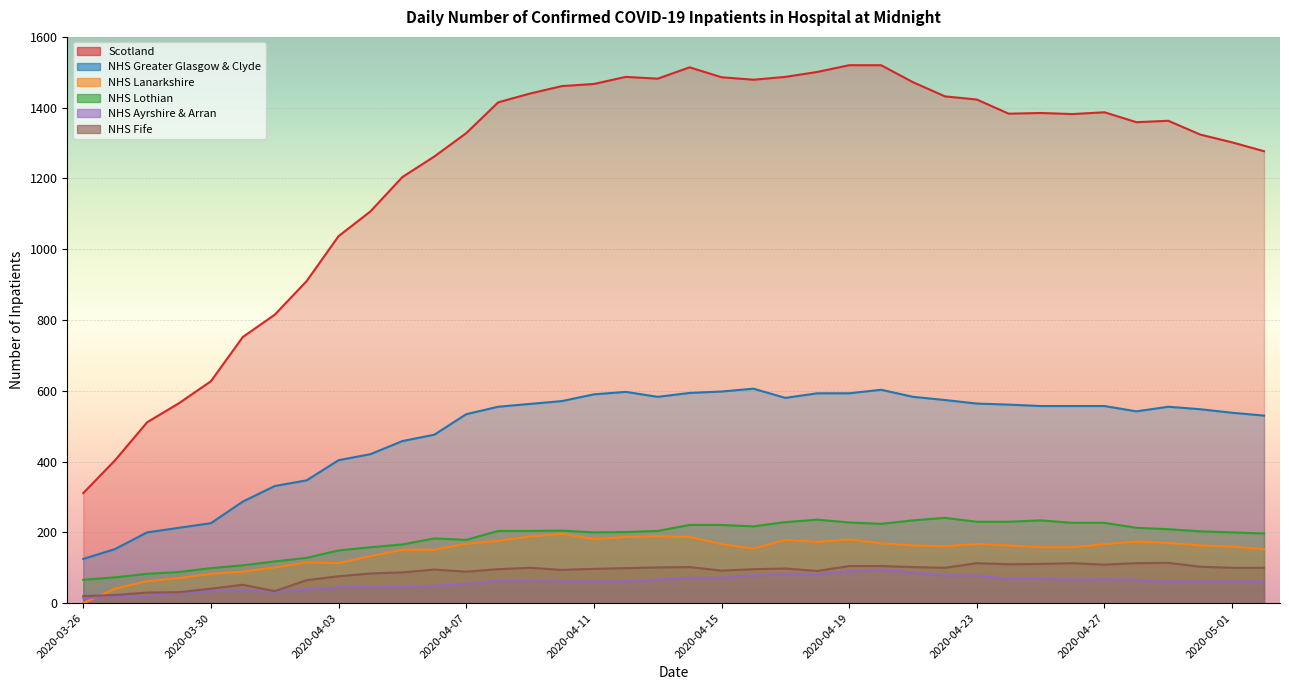

What is the label of the 20th point from the right?

2020-04-13